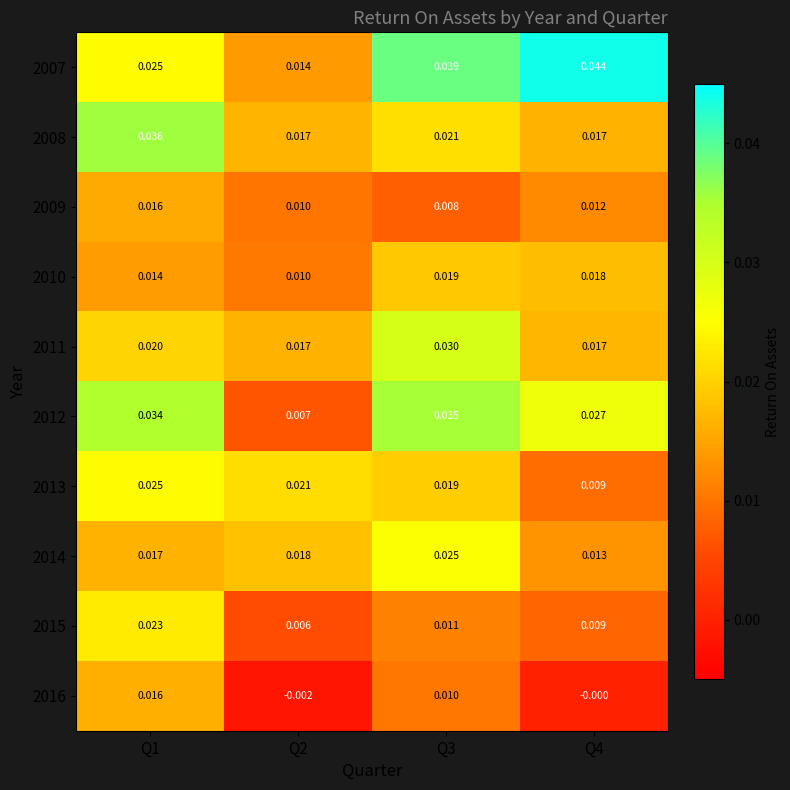

Is the value of 2010 at Q1 greater than the value of 2007 at Q4?

No